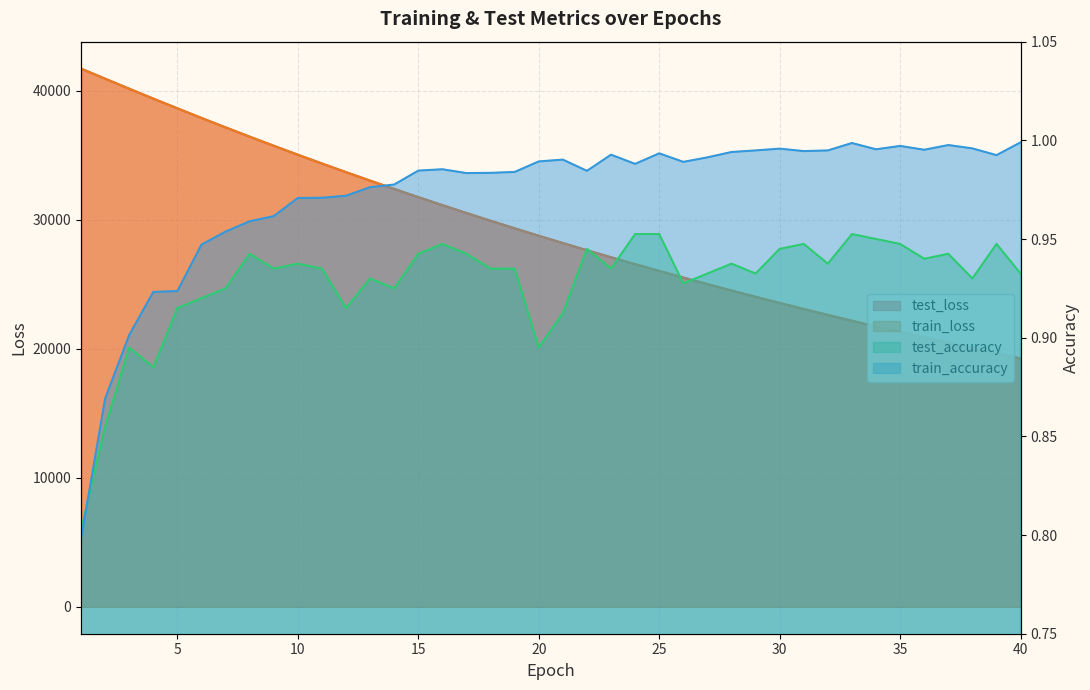

Between 26 and 21, which is larger?

21